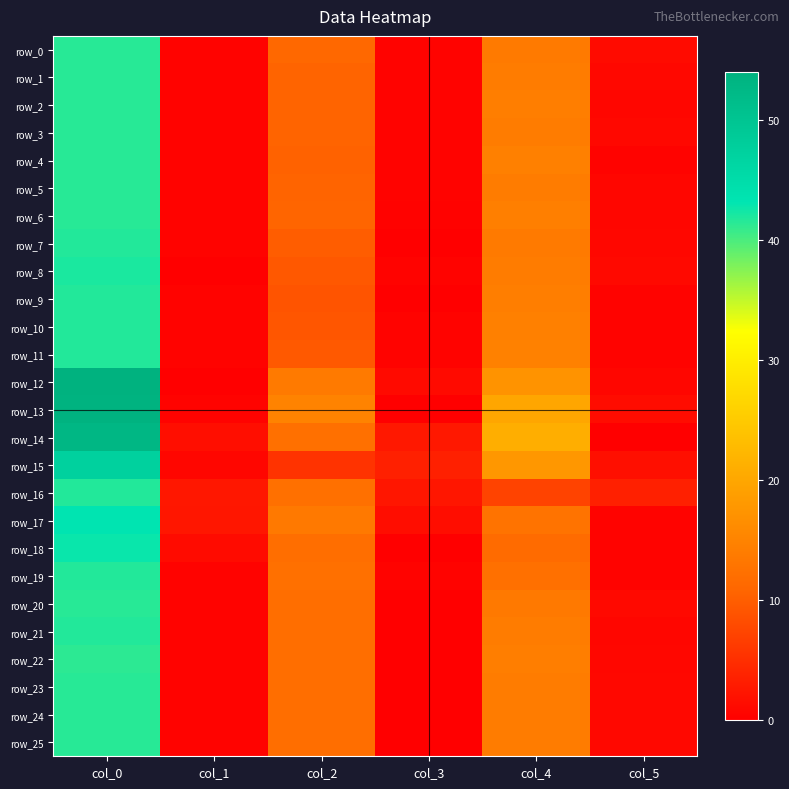

What is the sum of all row_2 values?

68.3